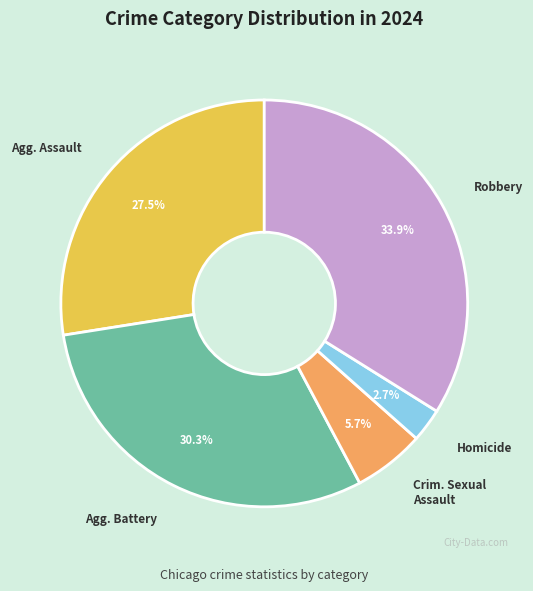

Is there a majority slice in this chart?

No